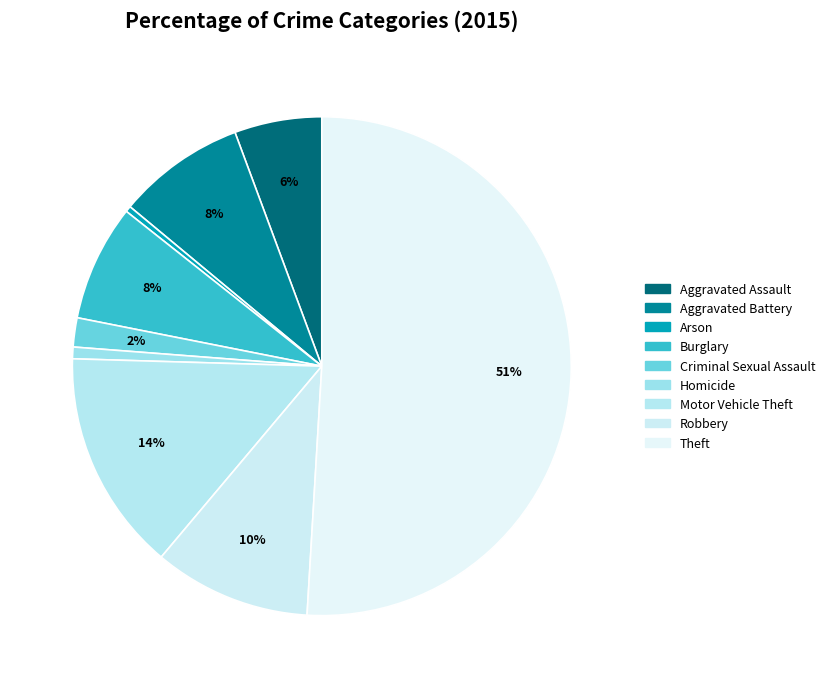

Which category has the biggest portion of the pie?

Theft